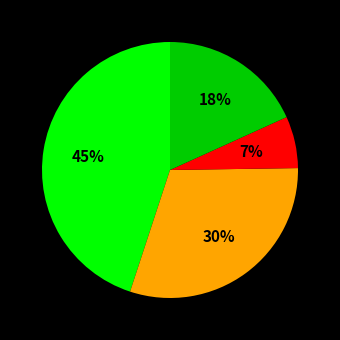

How many segments does this pie chart have?

4